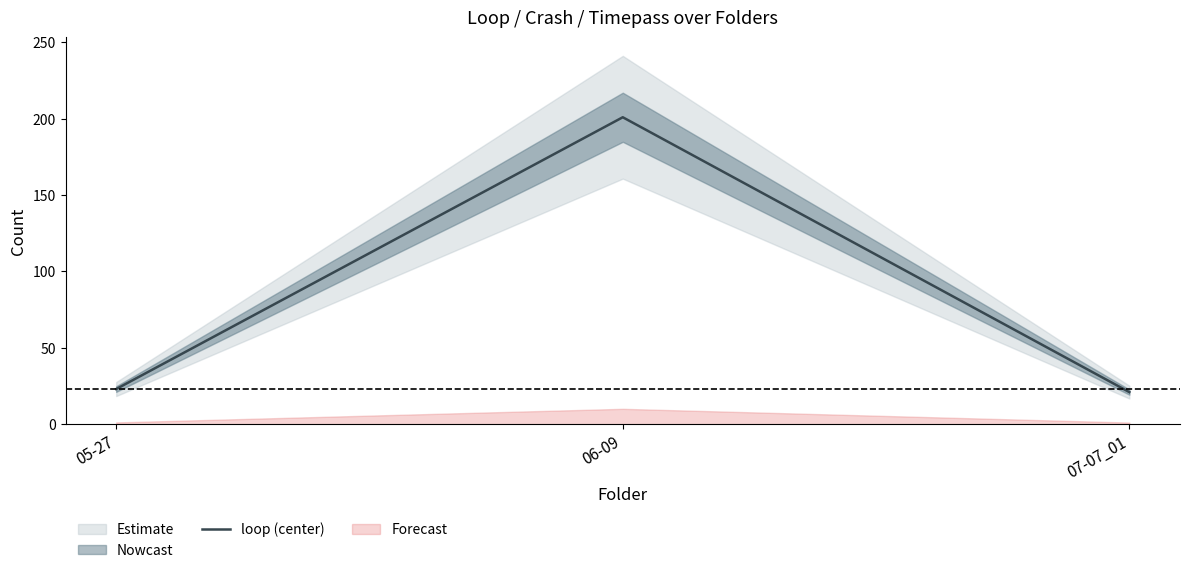

What is the difference between the maximum and minimum values?

180